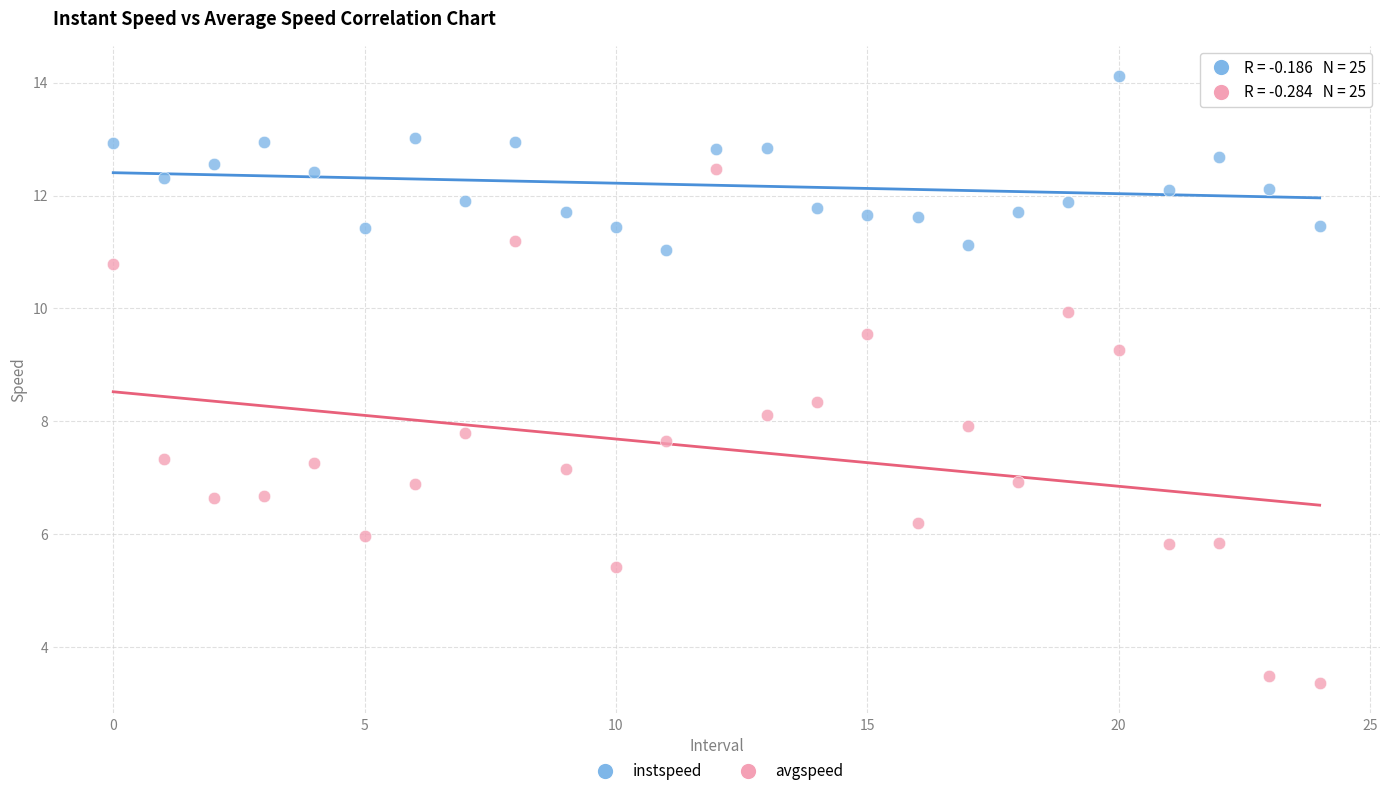

Which series contains the lowest Y value?

avgspeed